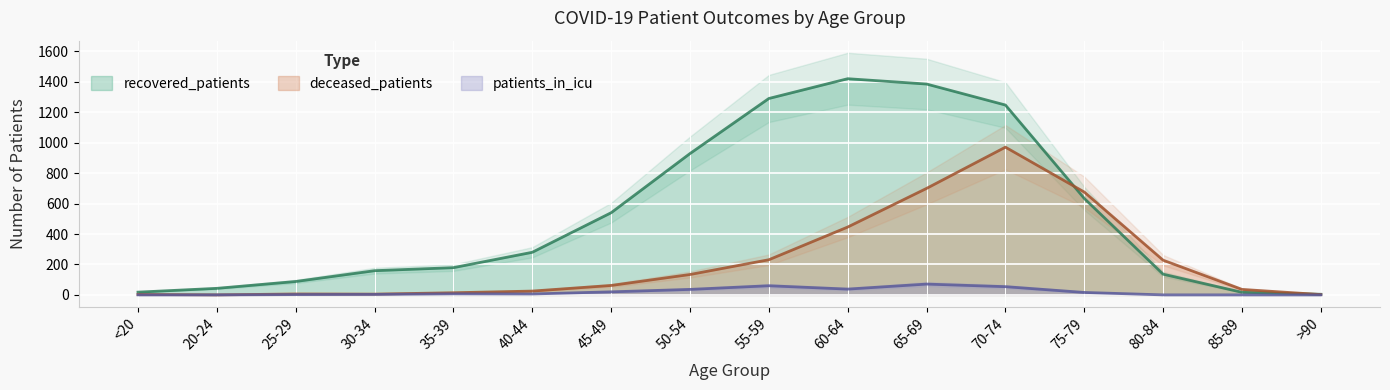

Where is the first local maximum for patients_in_icu?

35-39